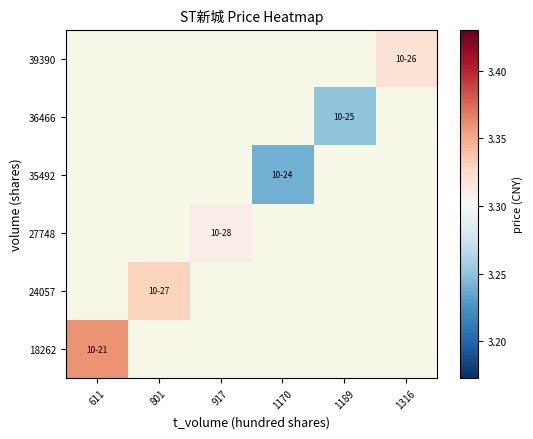

How many data points does each series have?

6